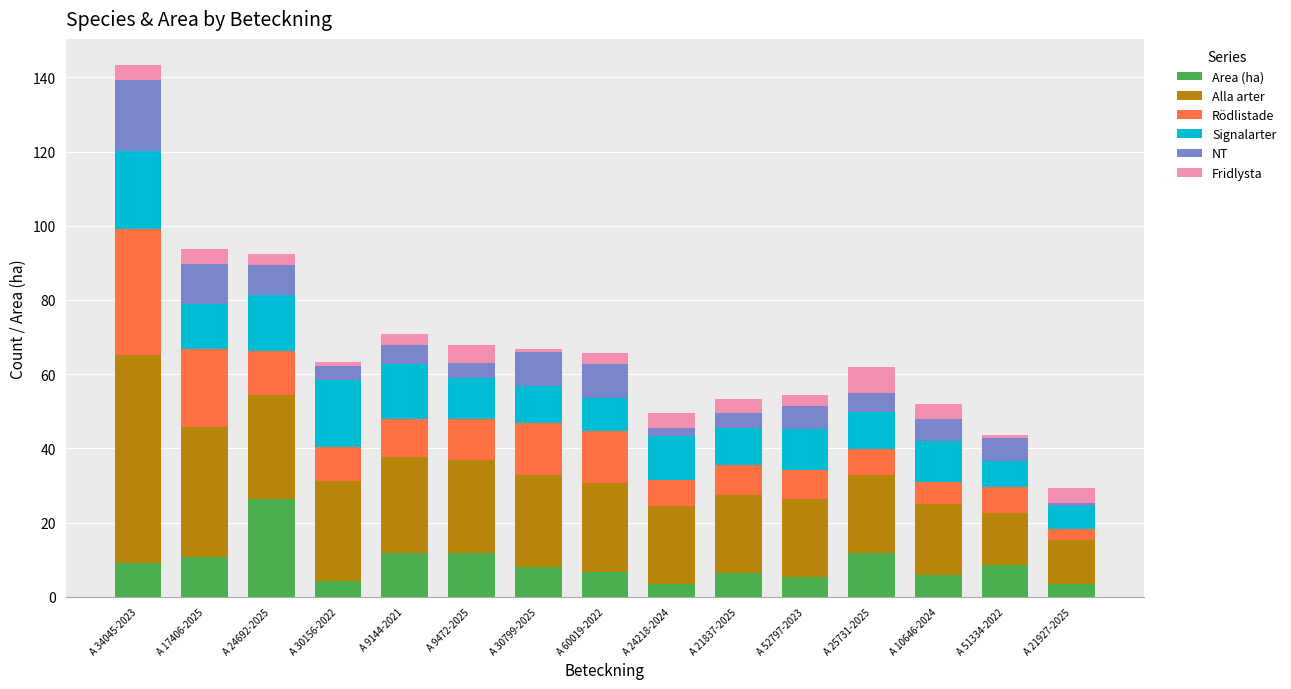

What is the maximum value for Area (ha)?

26.3